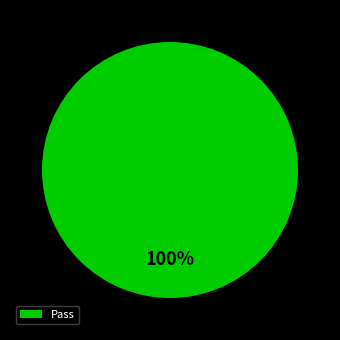

How many slices are in this pie chart?

1